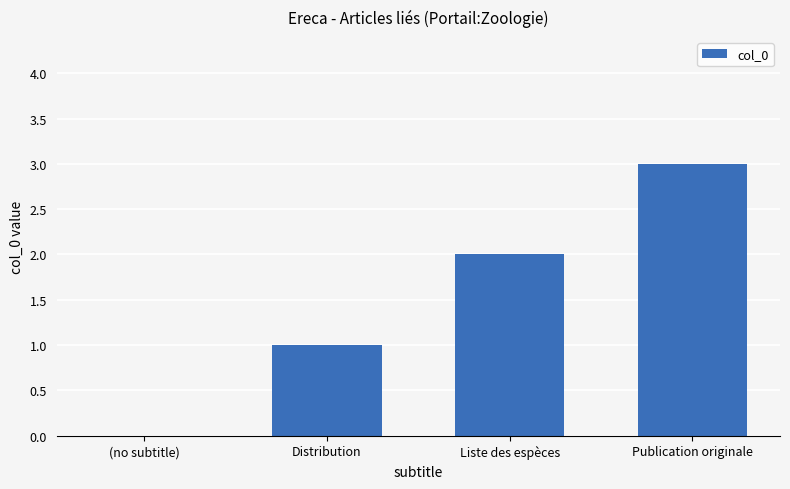

Read the value at Publication originale.

3